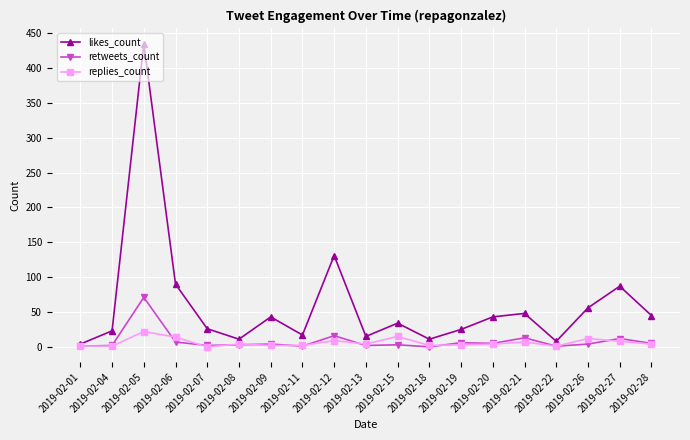

The value of replies_count at 2019-02-05 is 22. True or false?

True